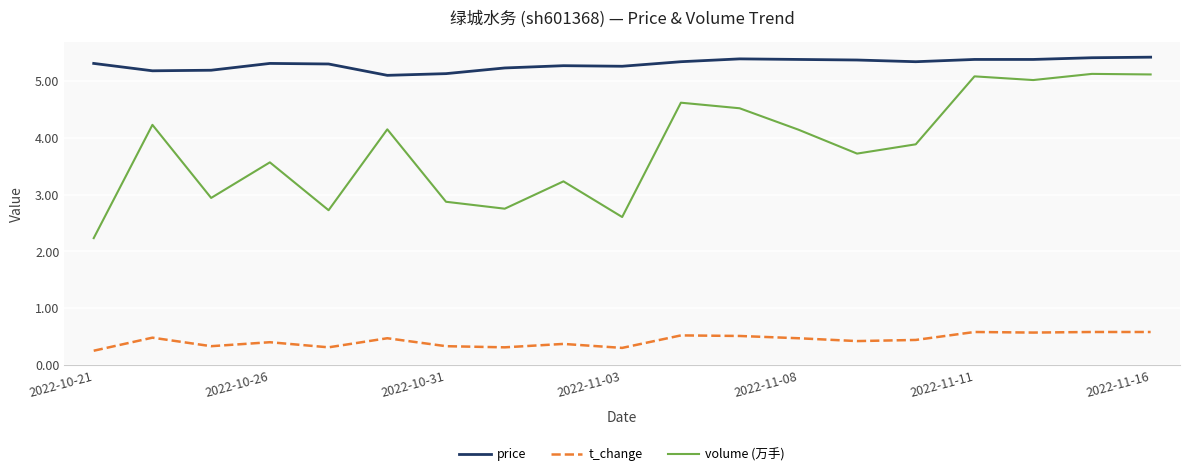

Rank the series by their average value, from lowest to highest.

t_change, volume (万手), price